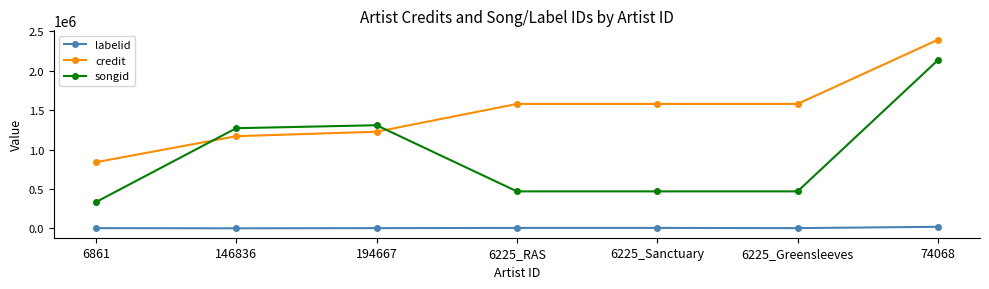

How many values in the labelid series are below 3457?

2